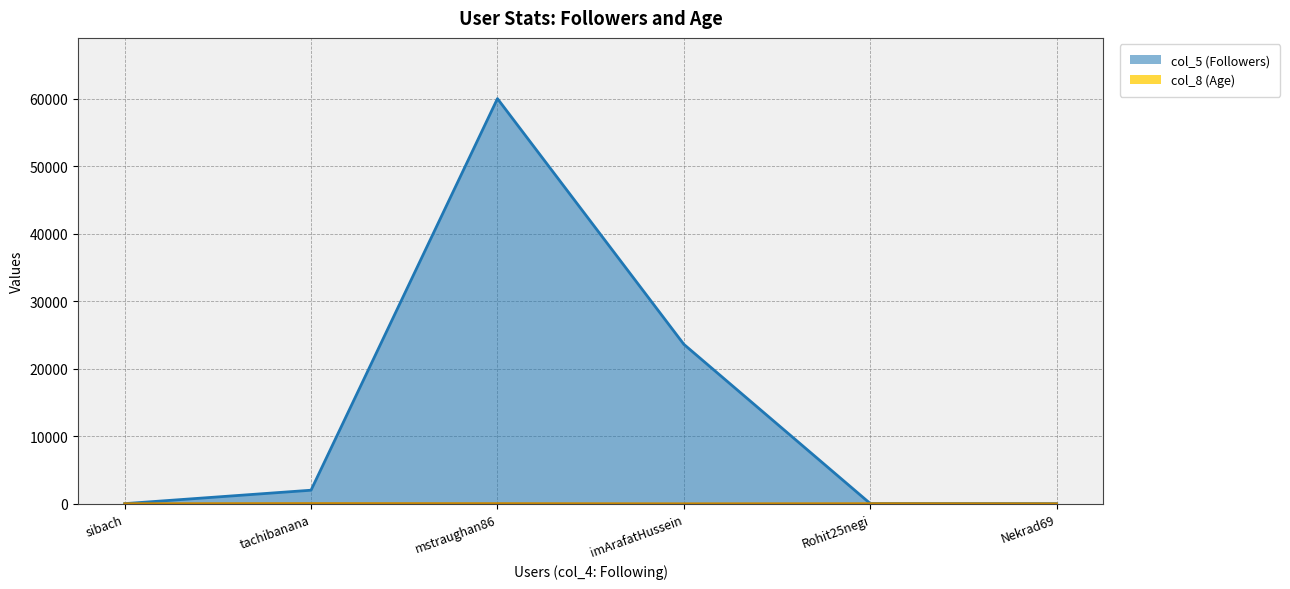

Between which two adjacent categories do col_8 (Age) and col_5 (Followers) first intersect?

sibach and tachibanana